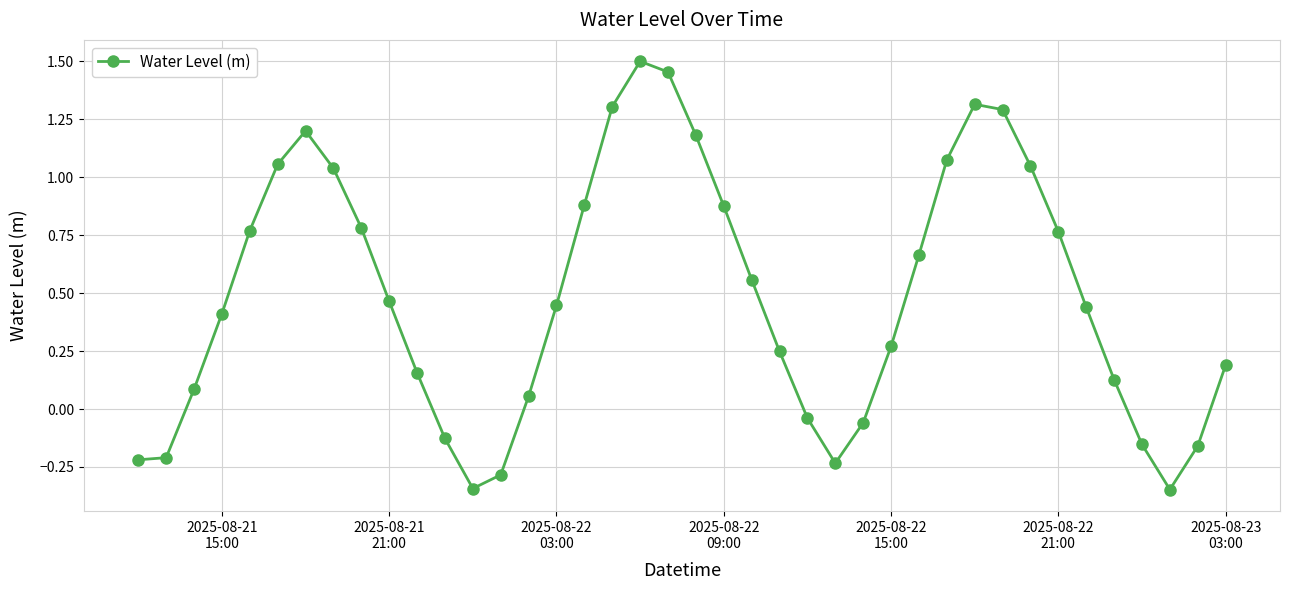

What is the difference between the maximum and minimum values?

1.8